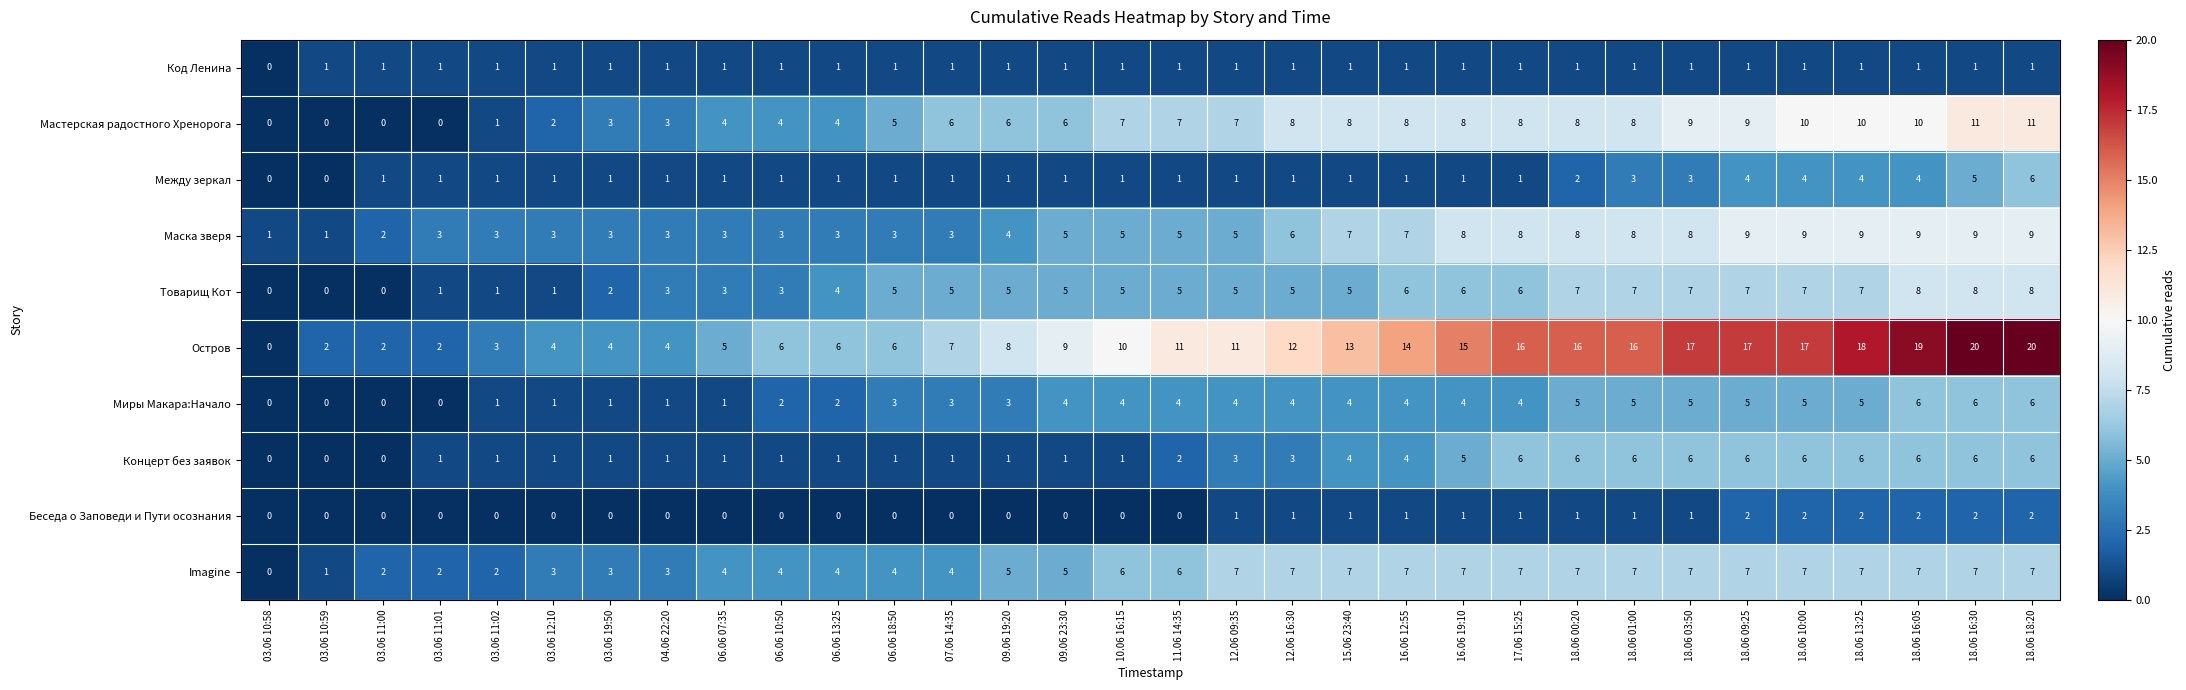

What is the maximum value shown in the chart?

20